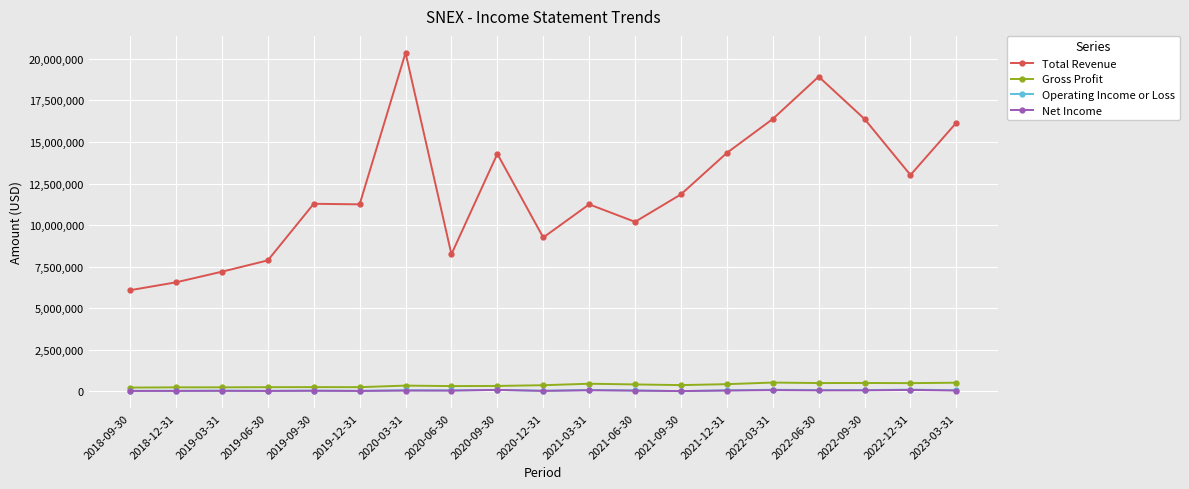

What is the difference between the maximum and second lowest values in the Operating Income or Loss series?

75100